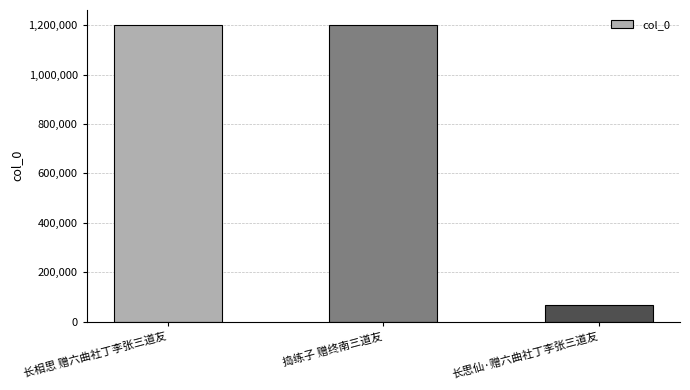

What is the minimum value shown in the chart?

68355